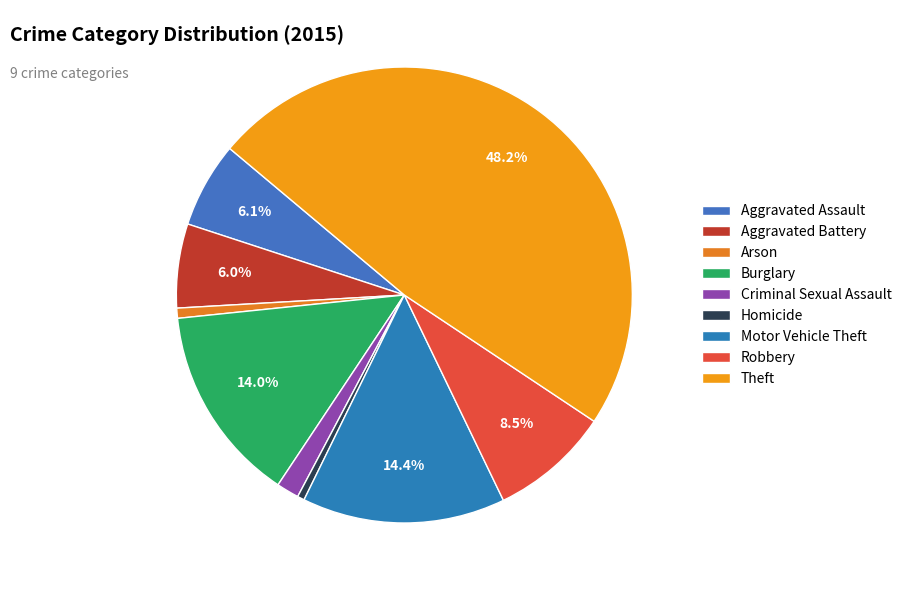

To the nearest percent, what is the difference between the Criminal Sexual Assault and Motor Vehicle Theft slice percentages?

13%